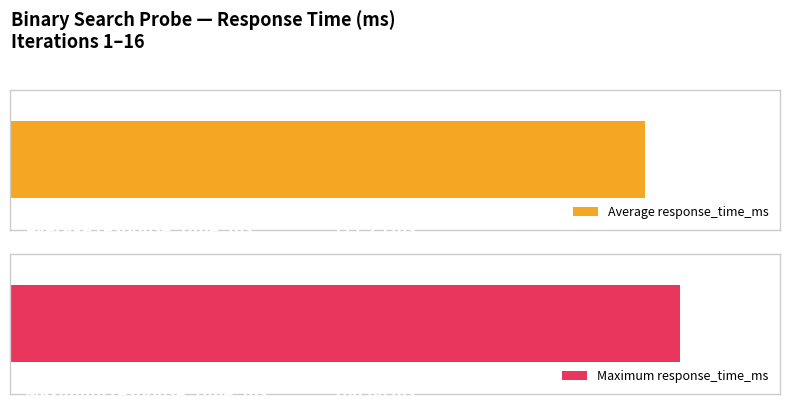

Rank the categories by value from highest to lowest.

14, 4, 16, 10, 8, 13, 7, 3, 11, 5, 12, 9, 1, 6, 15, 2